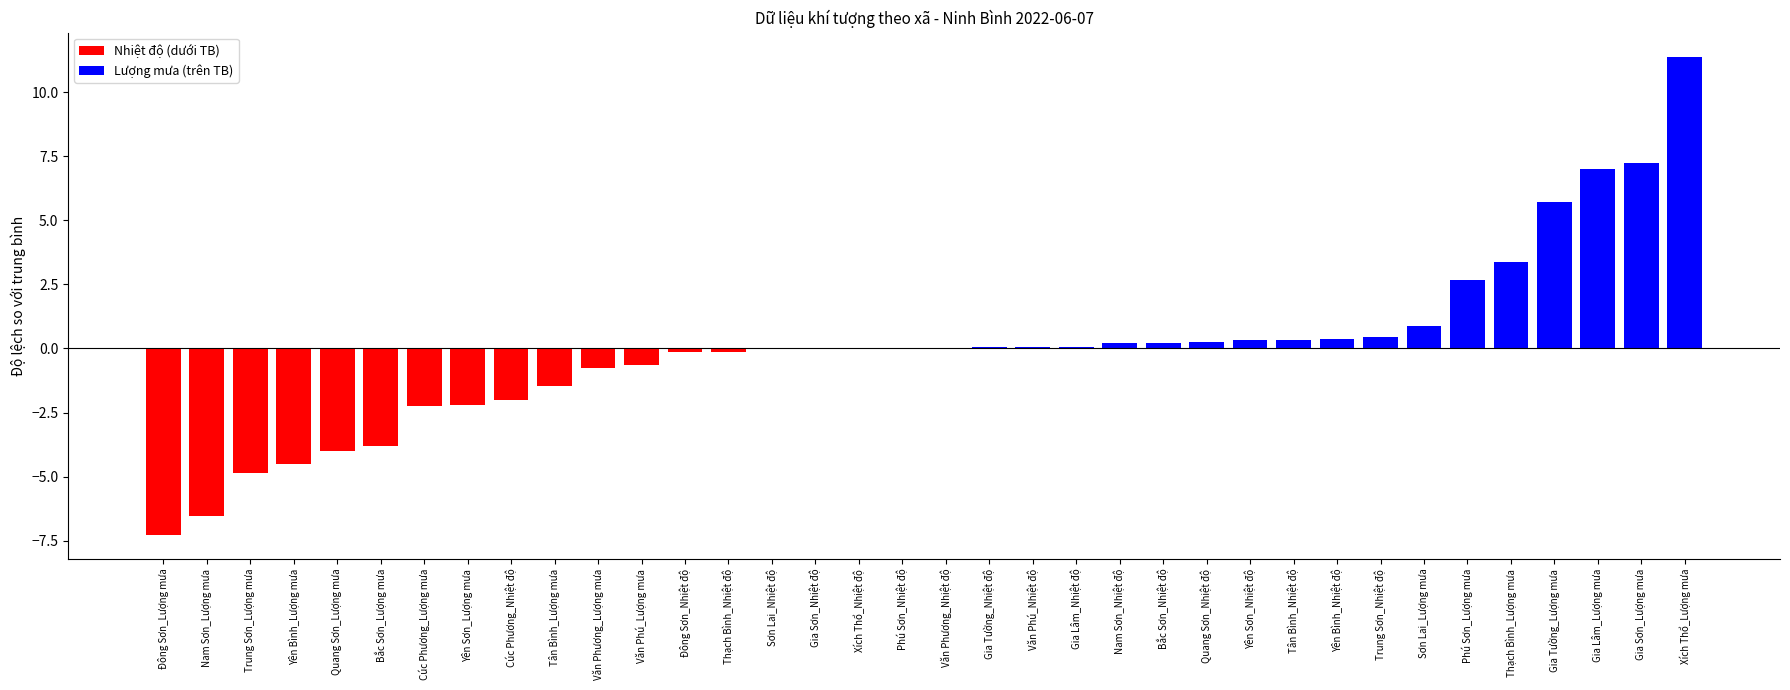

What is the difference between the second highest and second lowest values in the Nhiệt độ (dưới TB) series?

6.5